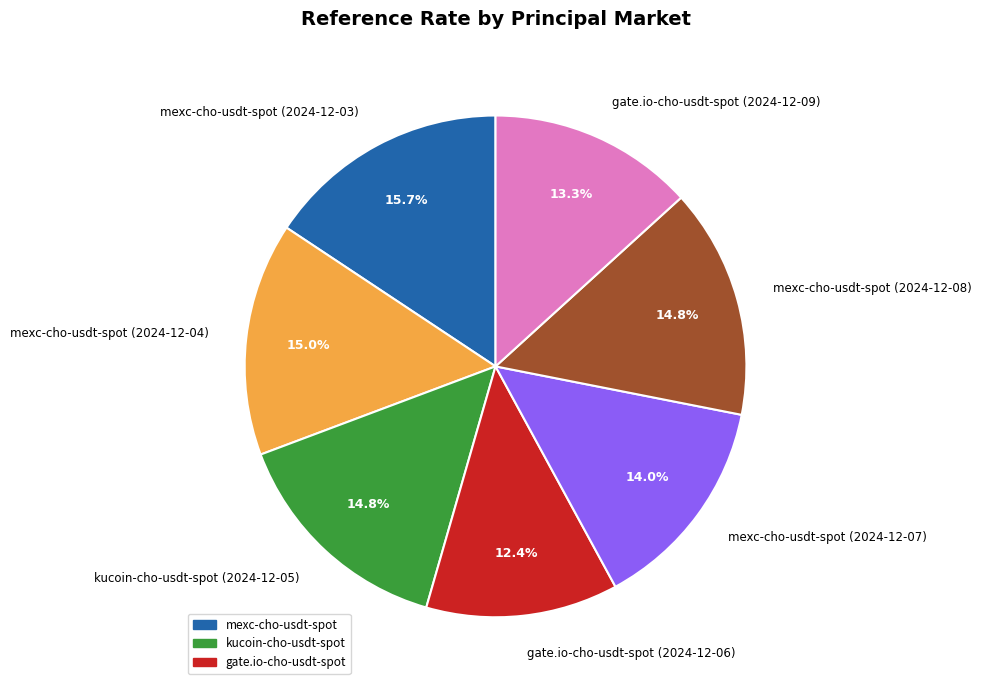

Is it true that gate.io-cho-usdt-spot (2024-12-09) is 25% of the pie?

False